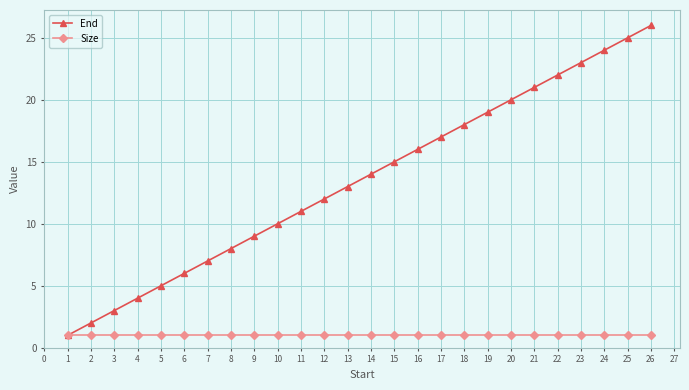

List the series in order of their peak value, lowest first.

Size, End